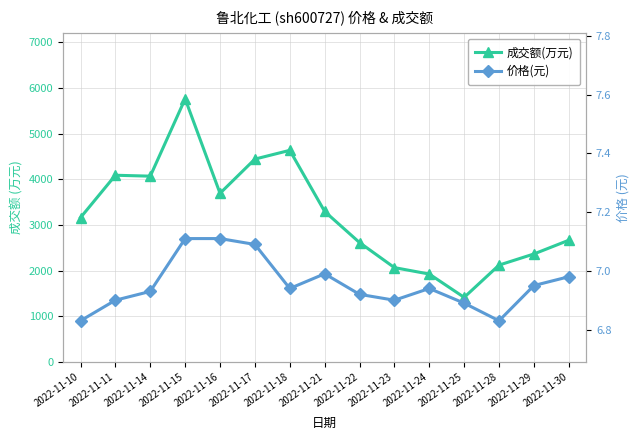

Where is the first local maximum for 成交额(万元)?

2022-11-11